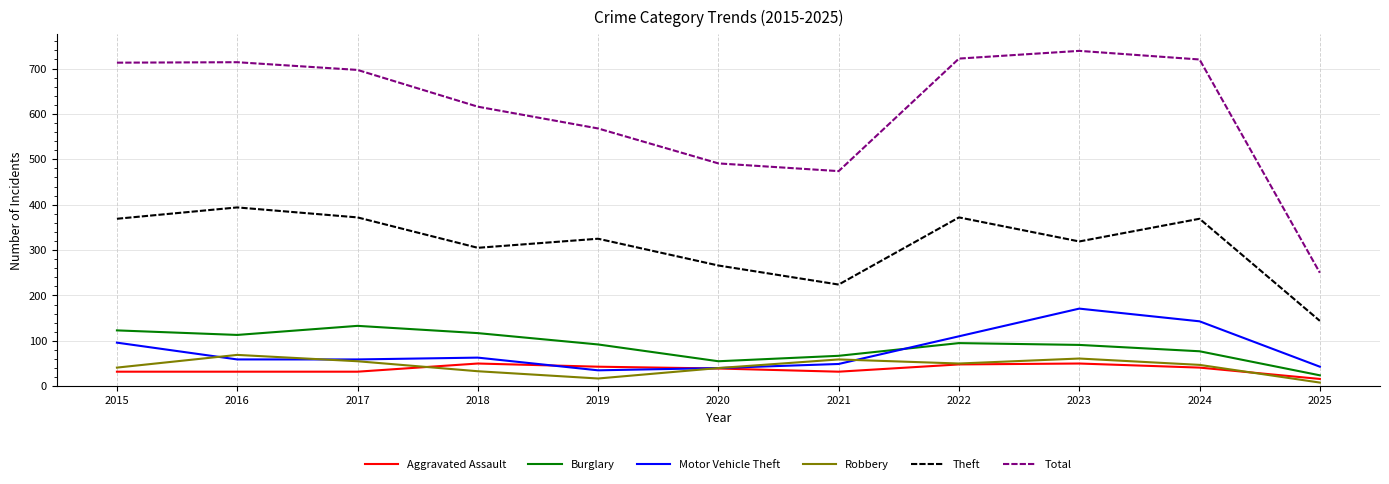

How many interior local peaks does the Theft series have?

4